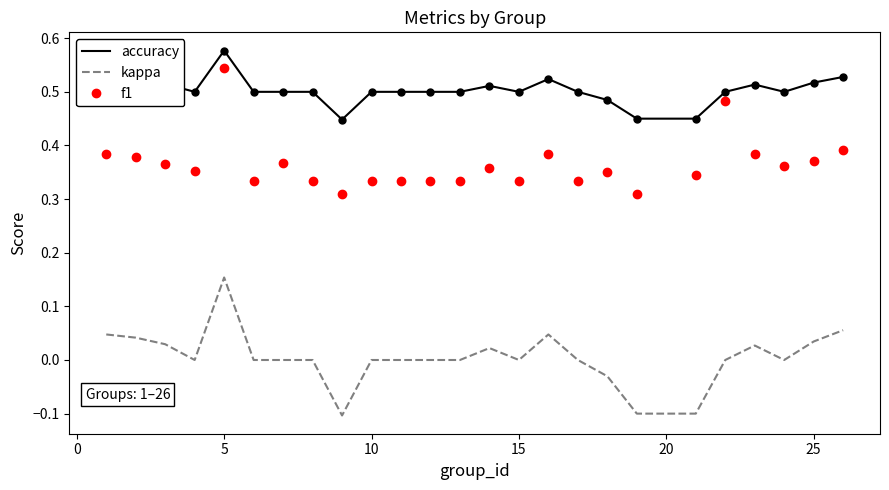

Which series has the widest spread of values?

kappa